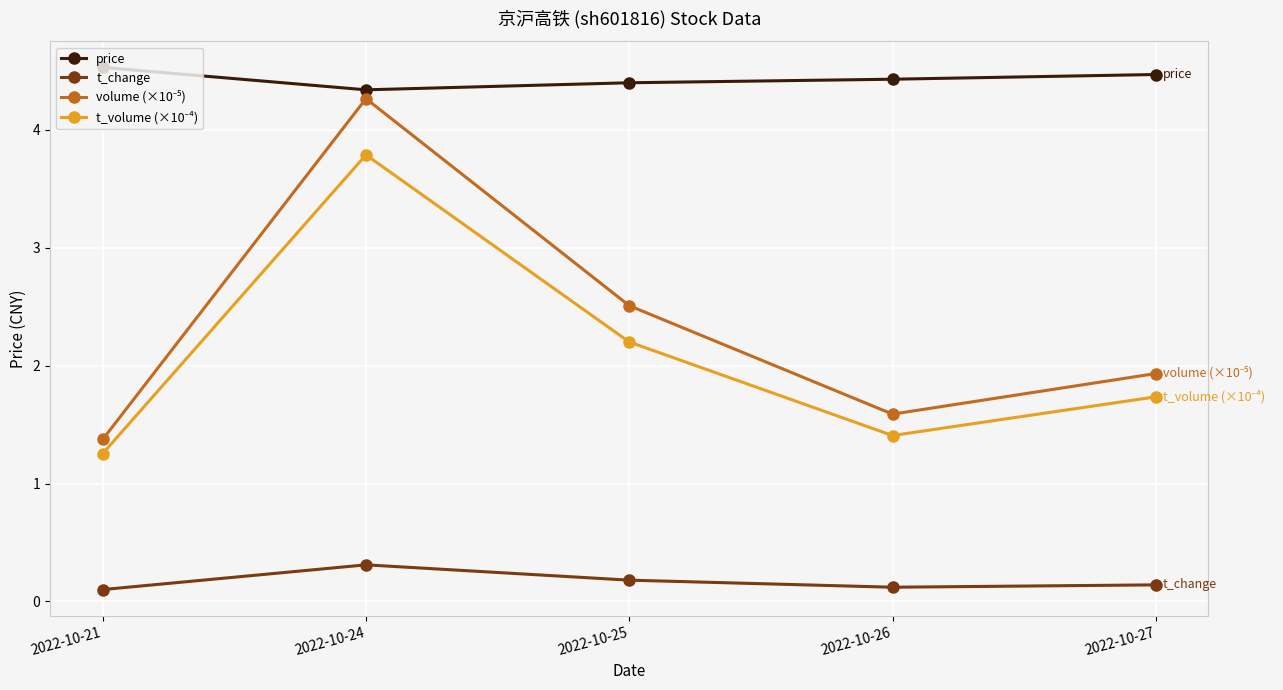

What is the highest value of the t_change series?

0.3